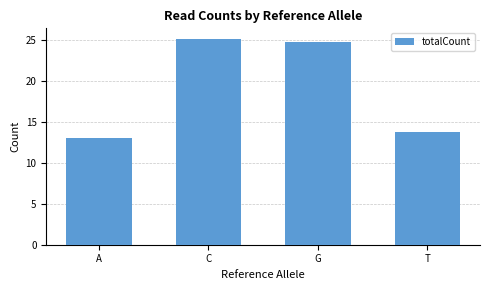

At which label is the value closest to 19?

T